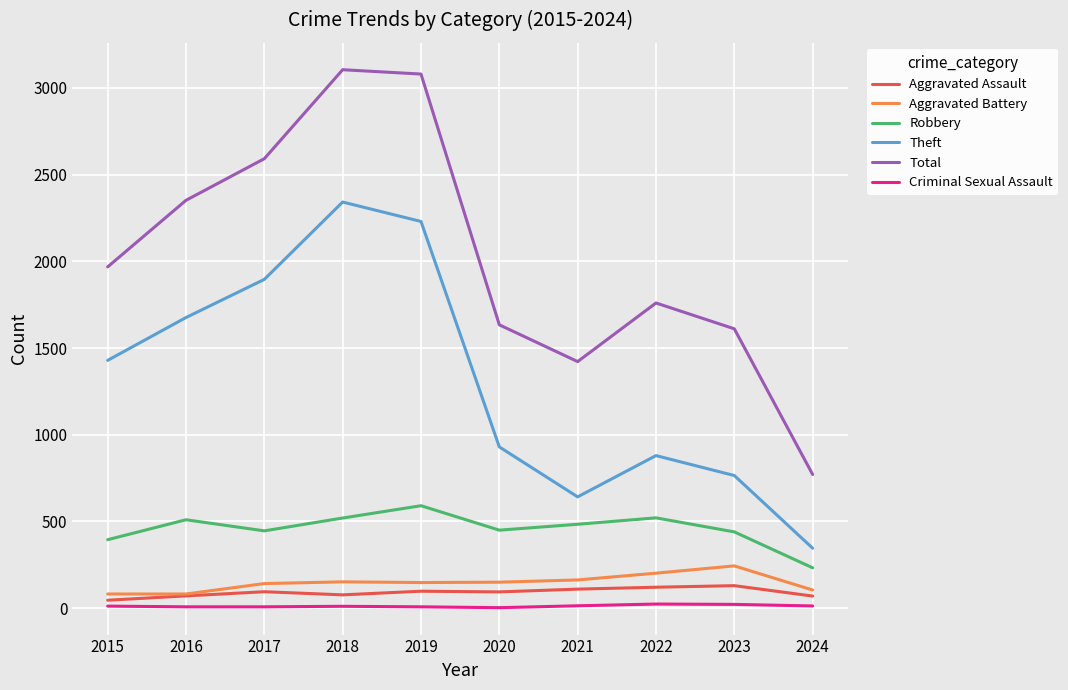

Which series has the largest range (max minus min)?

Total